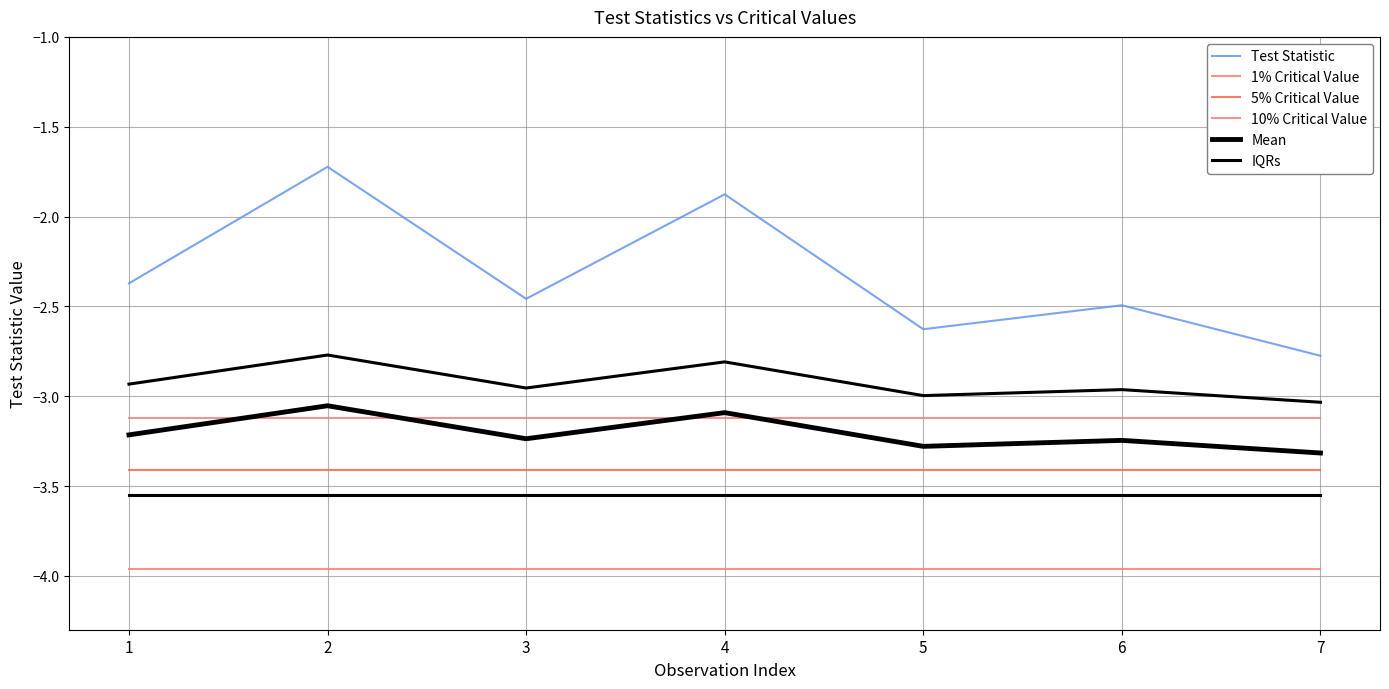

What is the difference between the maximum and minimum values in the Test Statistic series?

1.1